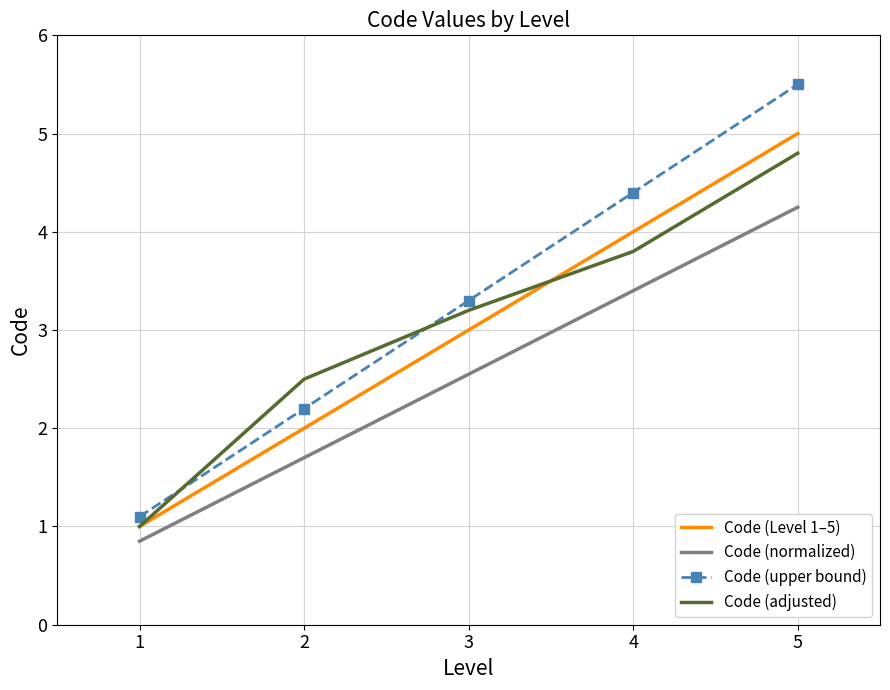

Which label corresponds to the largest value in the chart?

5